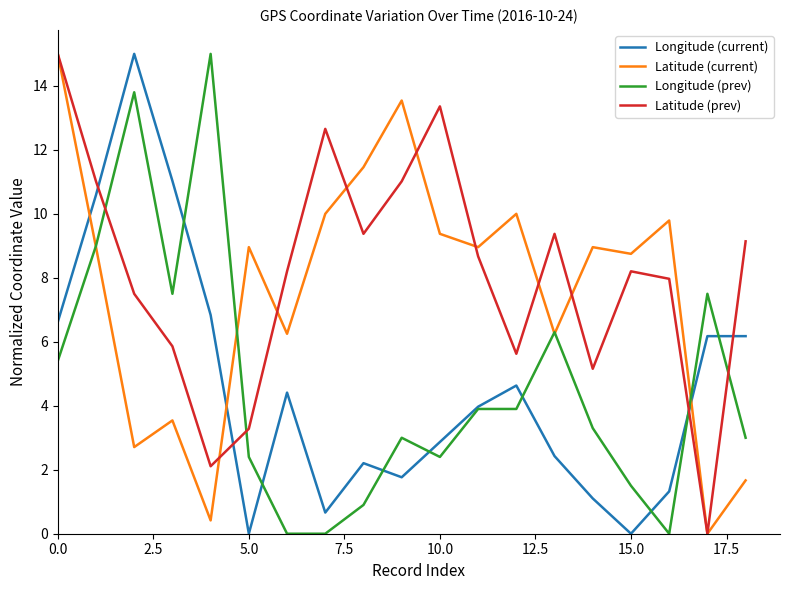

What is the greatest value displayed?

15.0